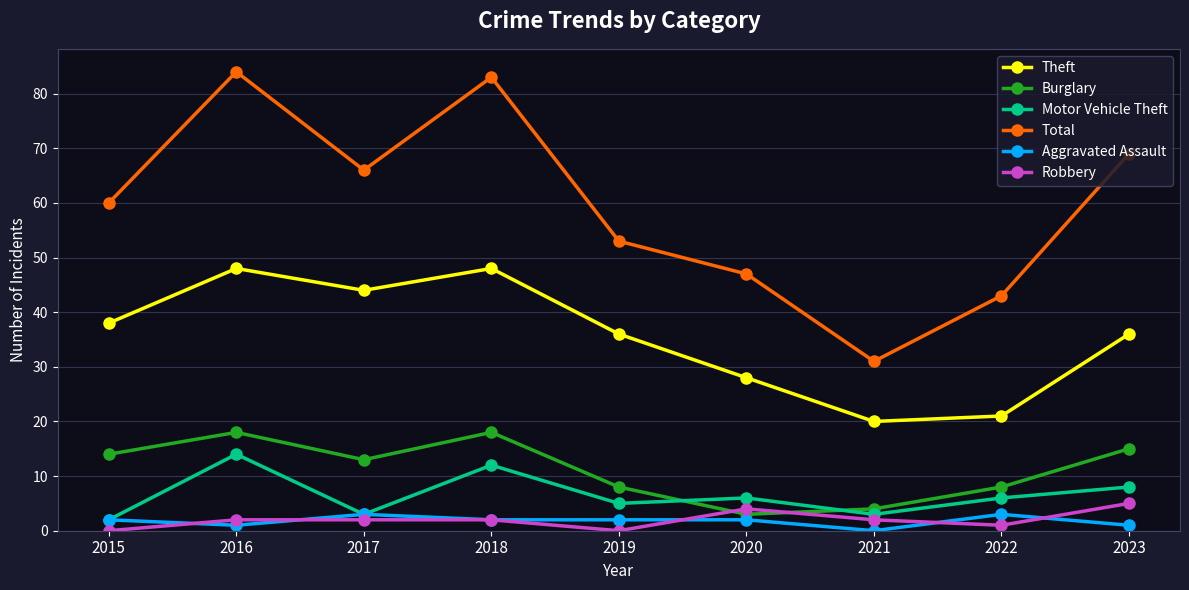

What is the average value of the Motor Vehicle Theft series?

7